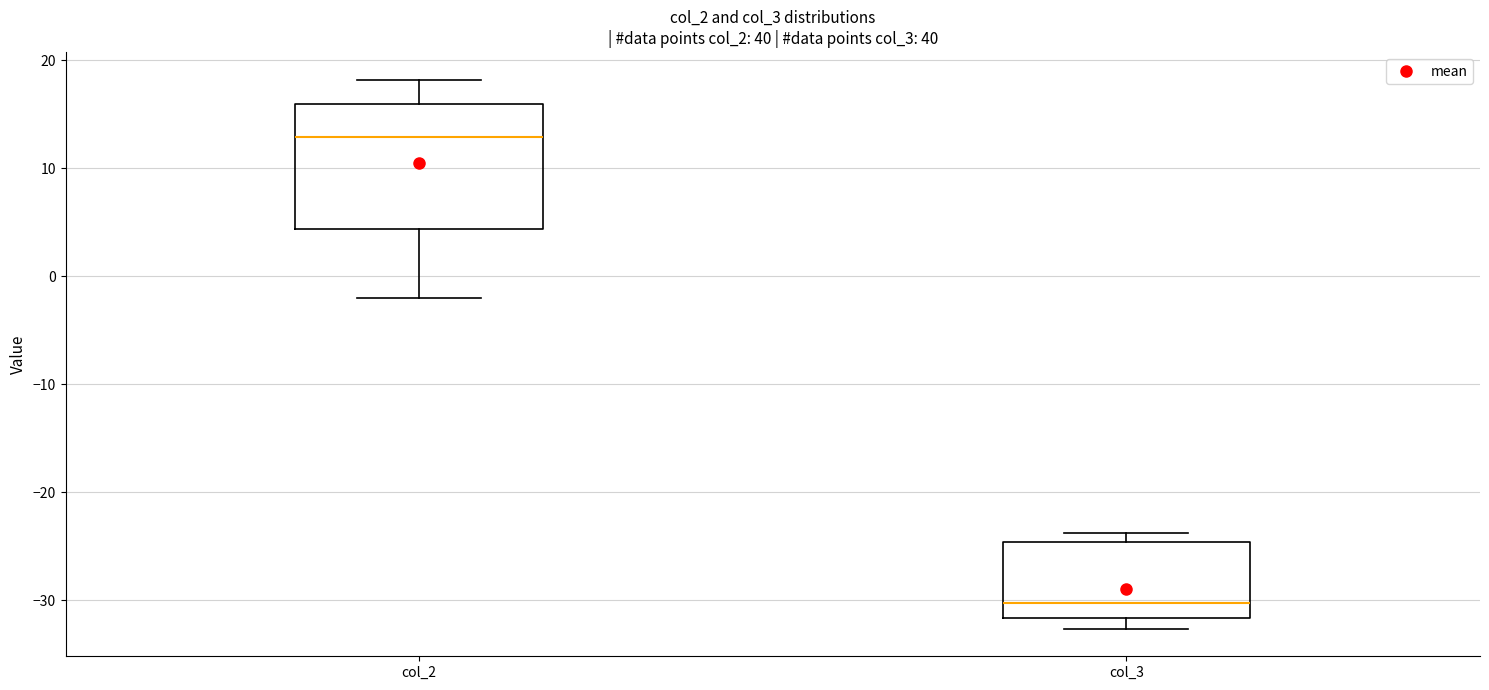

Reading left to right, transcribe this box plot: for each box, give where its median line is, the range the box spans, and where its two whiskers end, as read against the y-axis. The values are not printed on the chart, so give them approximately, as read against the axis.

col_2: median 13, box 4 to 16, whiskers -2 to 18
col_3: median -30, box -32 to -25, whiskers -33 to -24